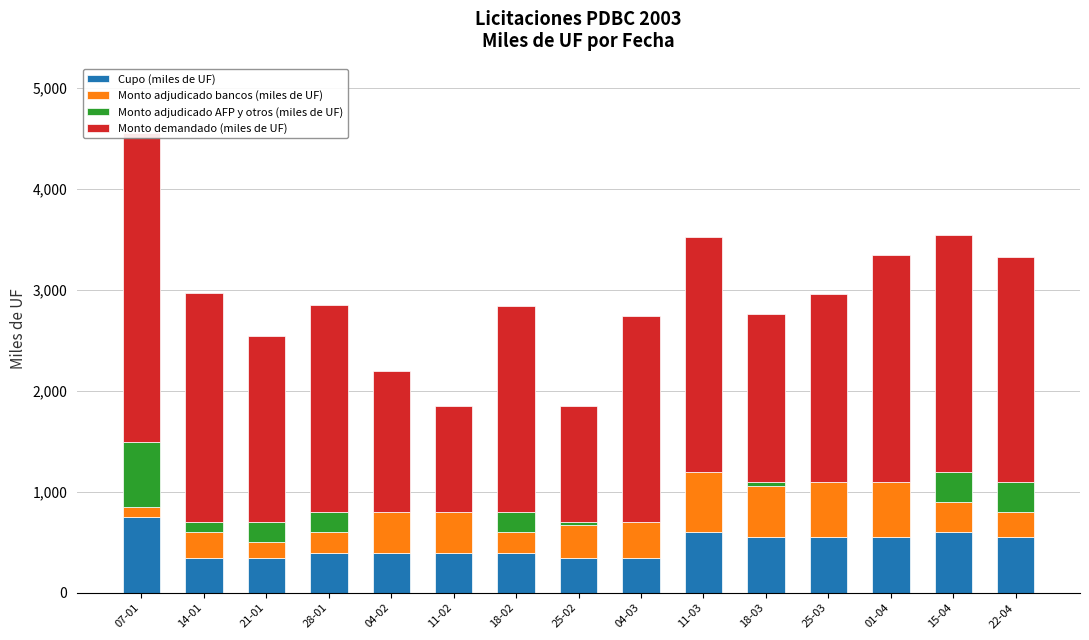

What is the average value of the Monto adjudicado bancos (miles de UF) series?

342